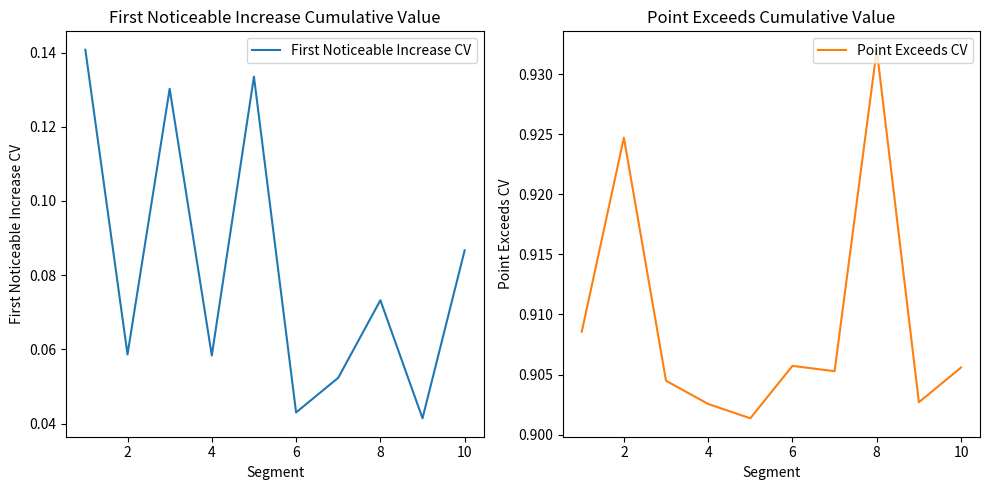

True or false: Point Exceeds CV has a value of 0.6 at 10.

False